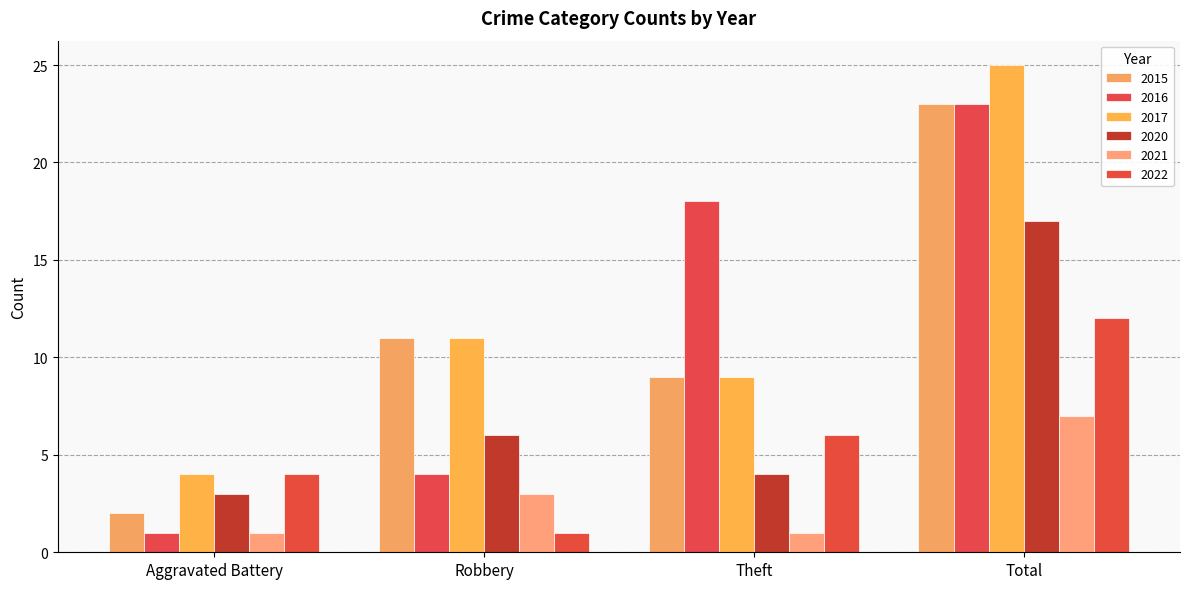

Does the chart contain any negative values?

No